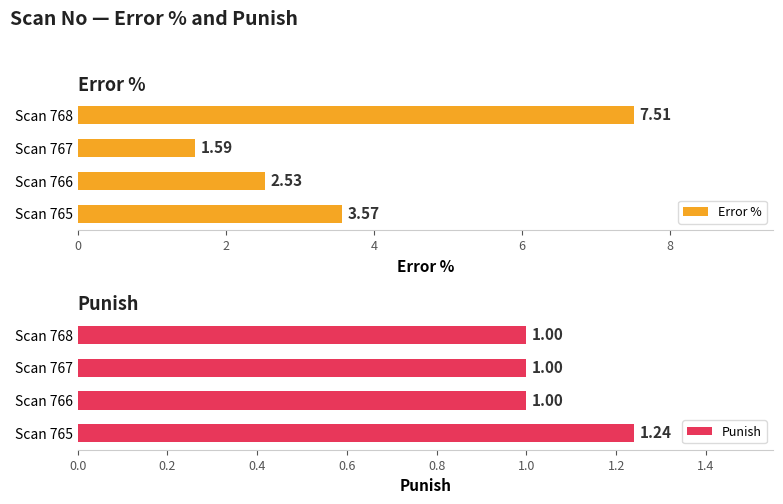

How many bars are there in each group?

2